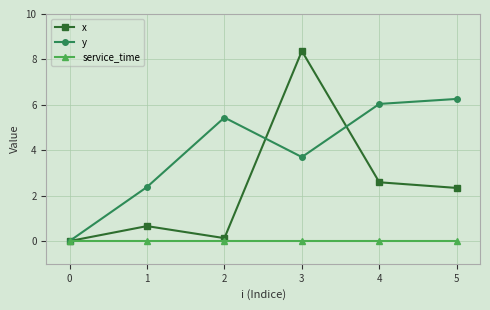

How many interior local valleys does the x series have?

1